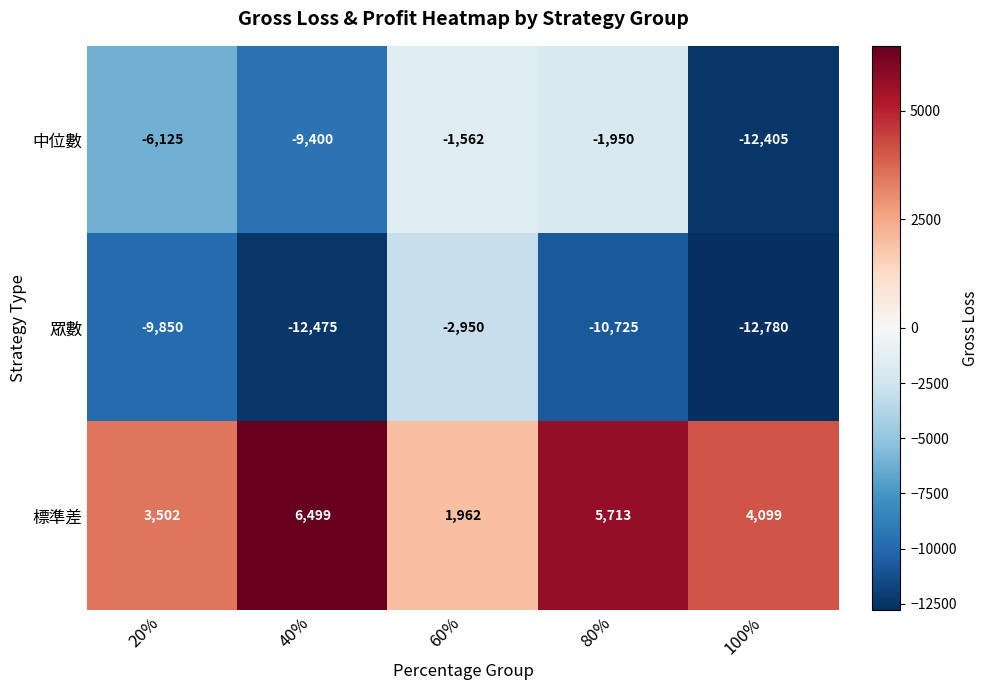

List the series in order of their overall mean, lowest first.

眾數, 中位數, 標準差